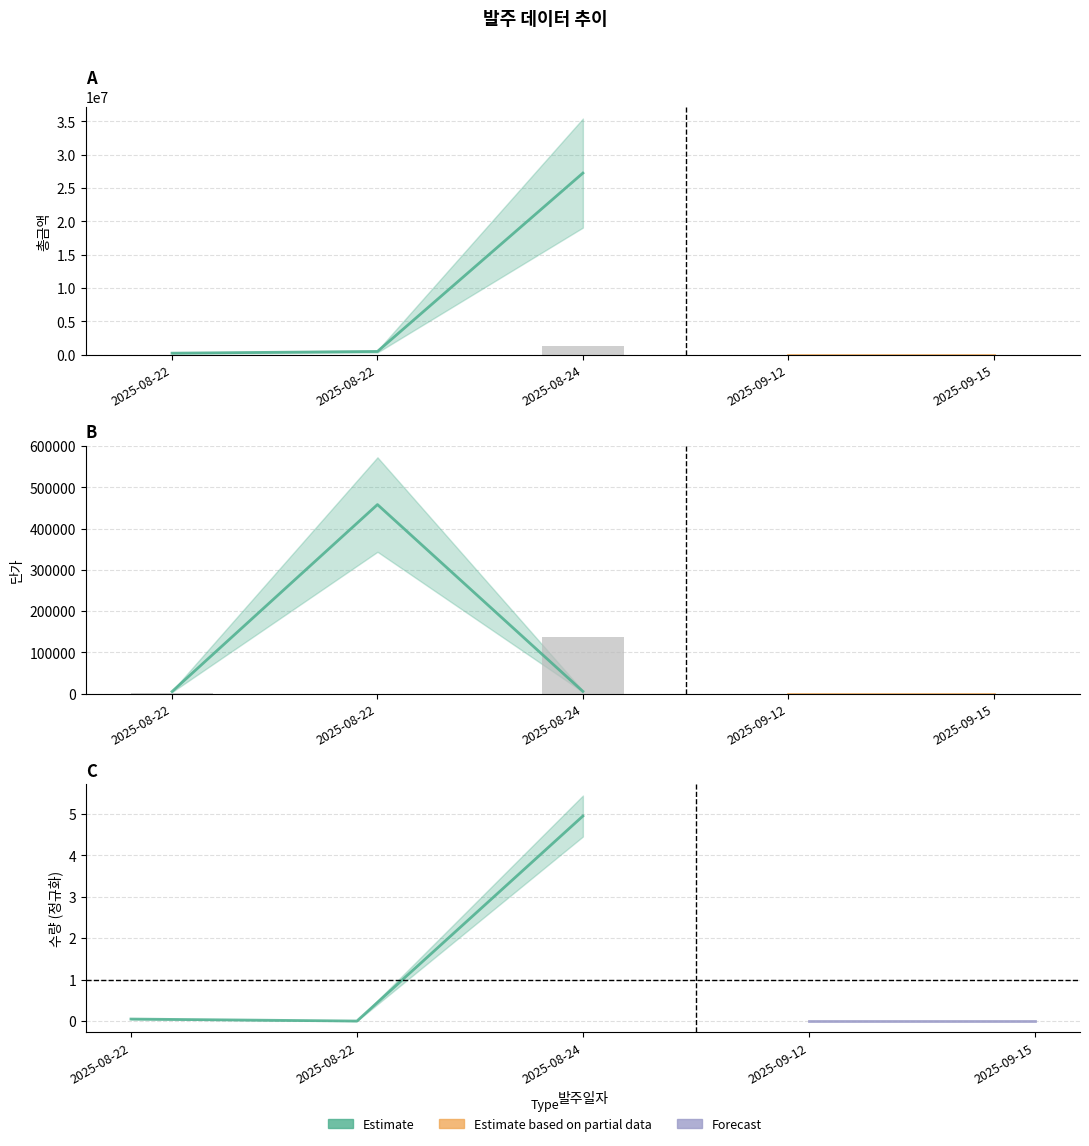

What value does the 수량 series have at 2025-08-22?

1358.2